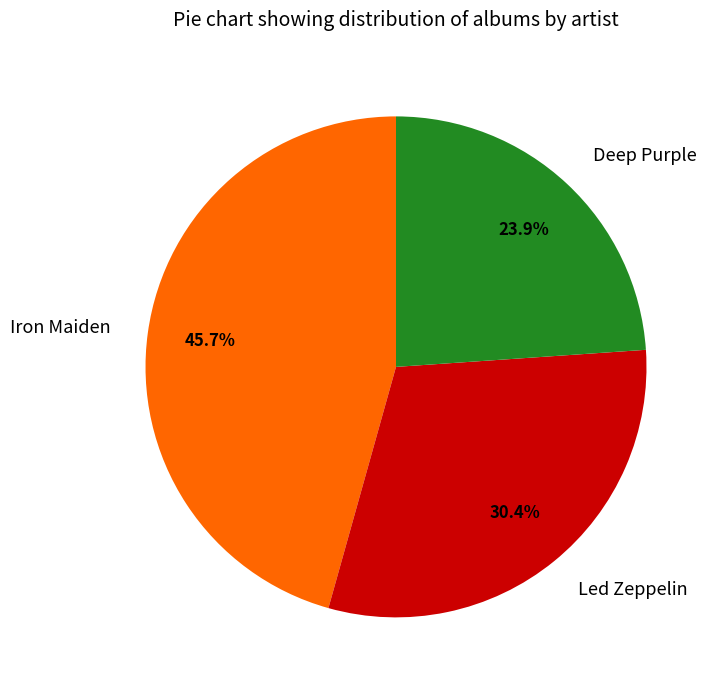

To the nearest percent, what is the combined percentage of Led Zeppelin and Deep Purple?

54%